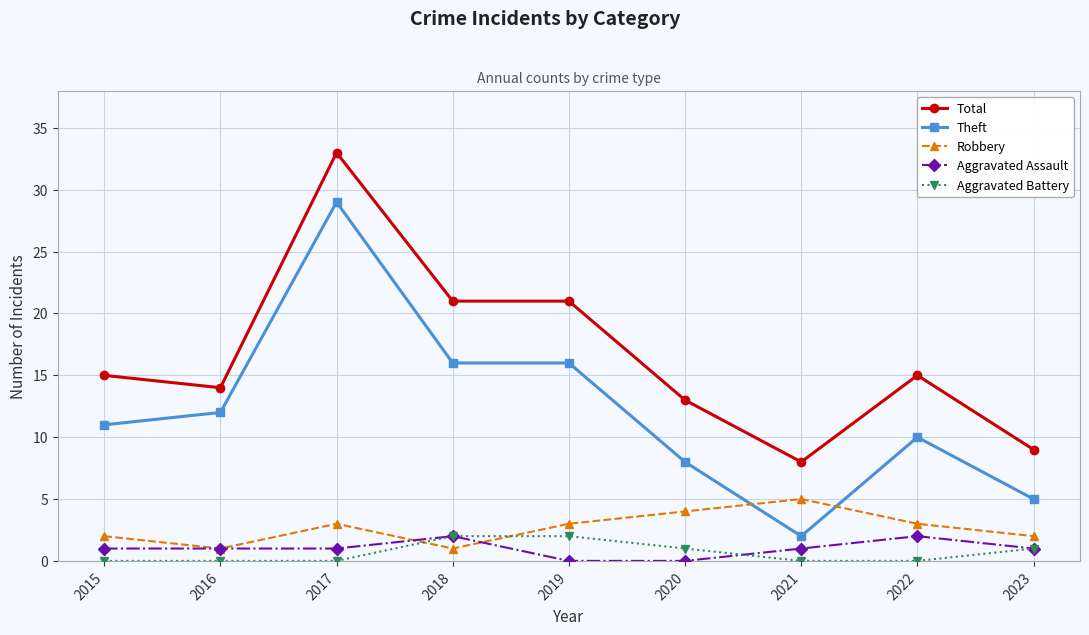

At which category is the sum across all series the highest?

2017